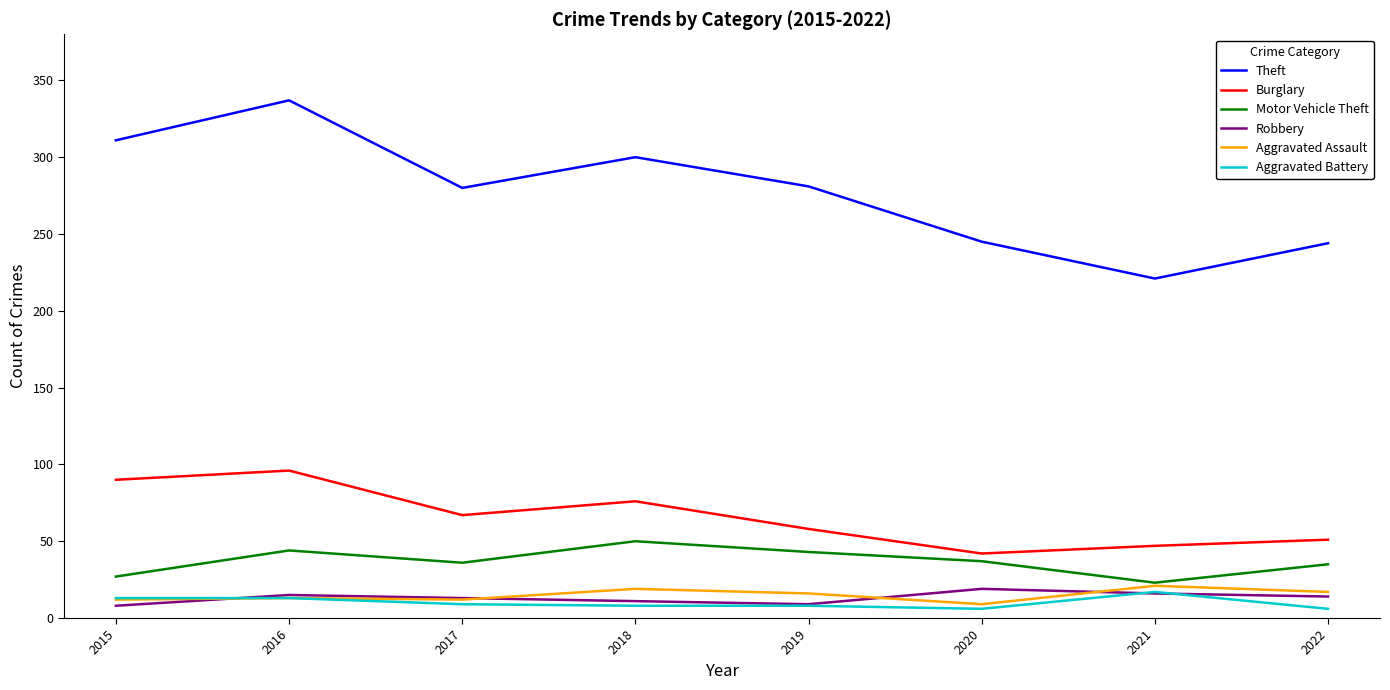

Which series has the largest range (max minus min)?

Theft